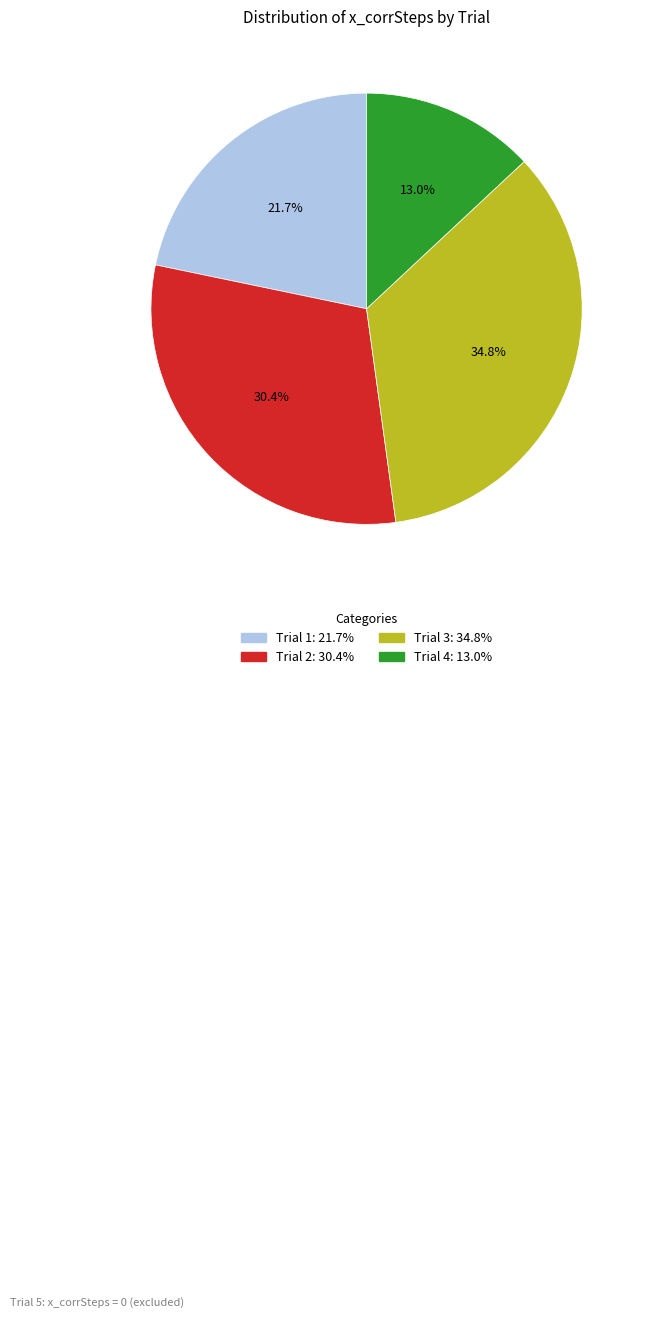

Does any single category account for the majority?

No